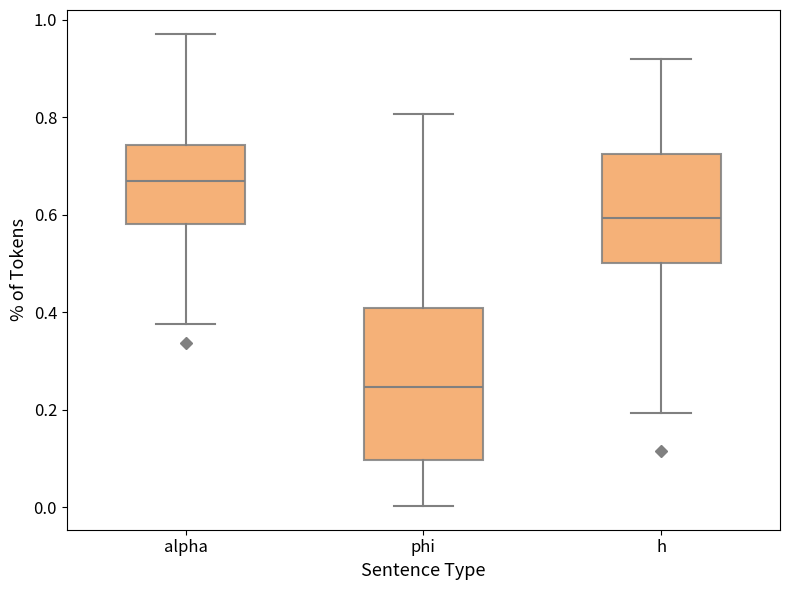

Reading left to right, transcribe this box plot: for each box, give where its median line is, the range the box spans, and where its two whiskers end, as read against the y-axis. The values are not printed on the chart, so give them approximately, as read against the axis.

alpha: median 0.68, box 0.58 to 0.74, whiskers 0.38 to 0.98
phi: median 0.24, box 0.10 to 0.40, whiskers 0.00 to 0.80
h: median 0.60, box 0.50 to 0.72, whiskers 0.20 to 0.92